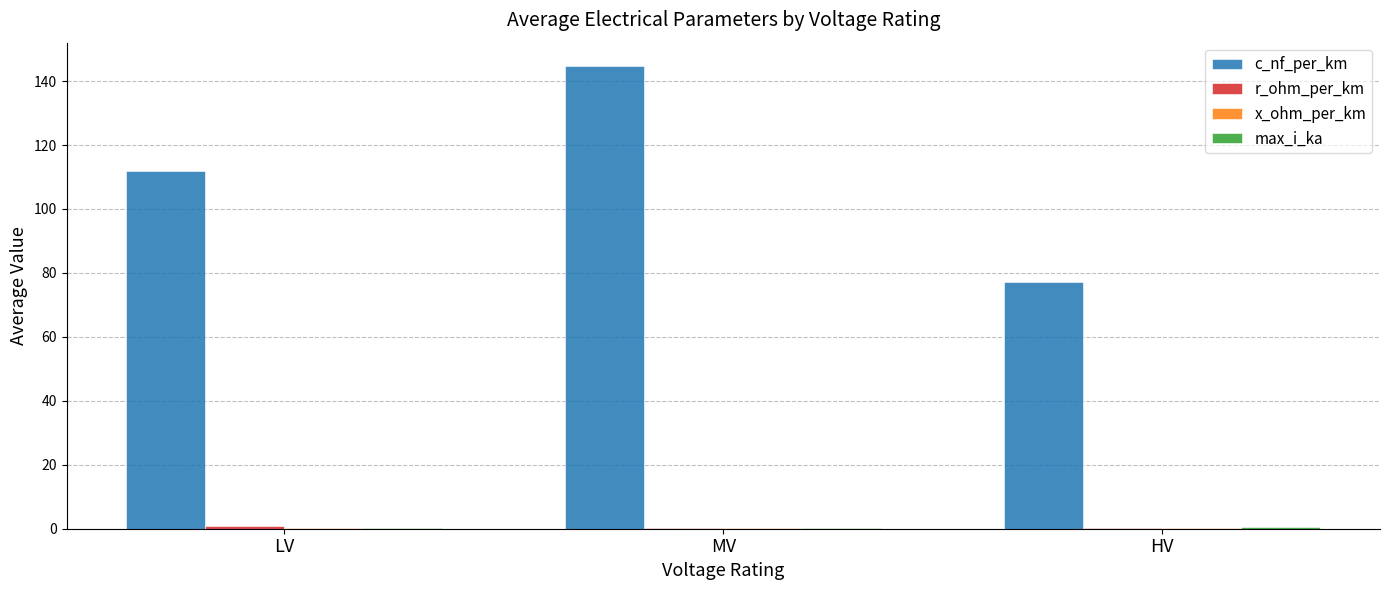

What is the total value across all series at MV?

145.7